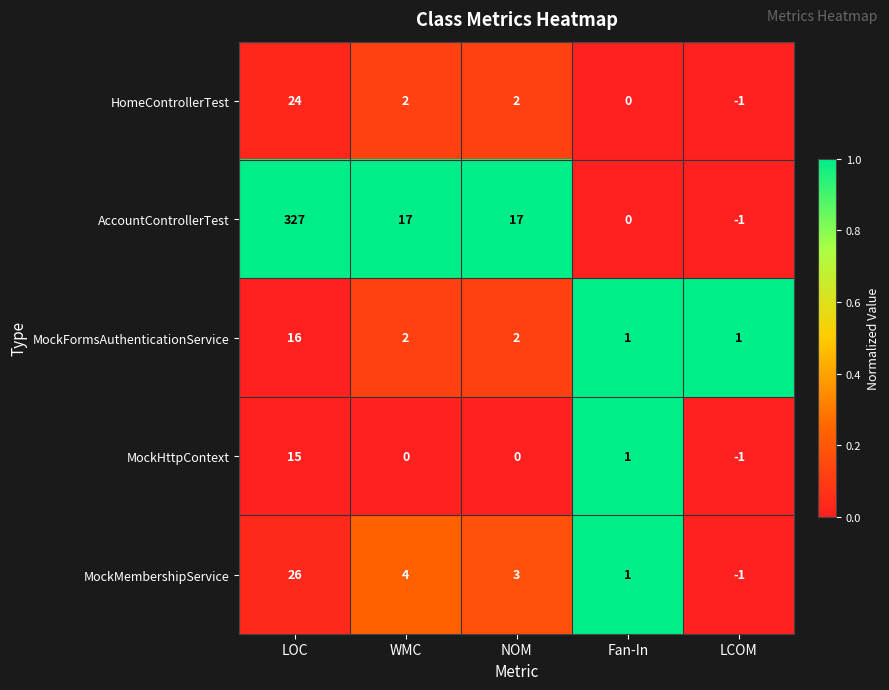

At how many categories does at least one series exceed 0?

5